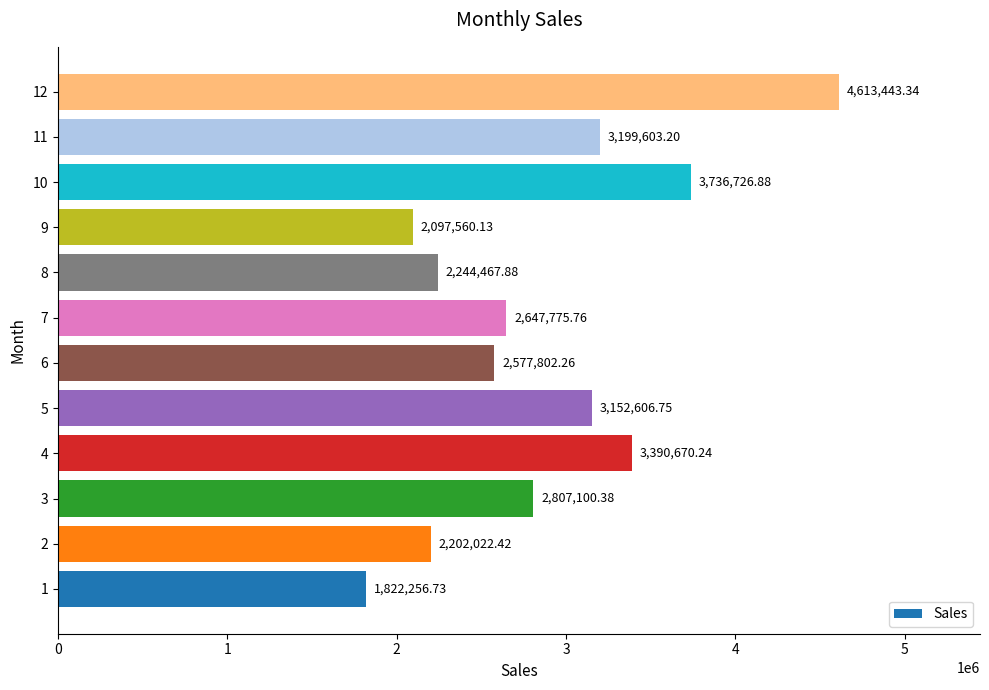

List the labels in order of value, largest first.

12, 10, 4, 11, 5, 3, 7, 6, 8, 2, 9, 1